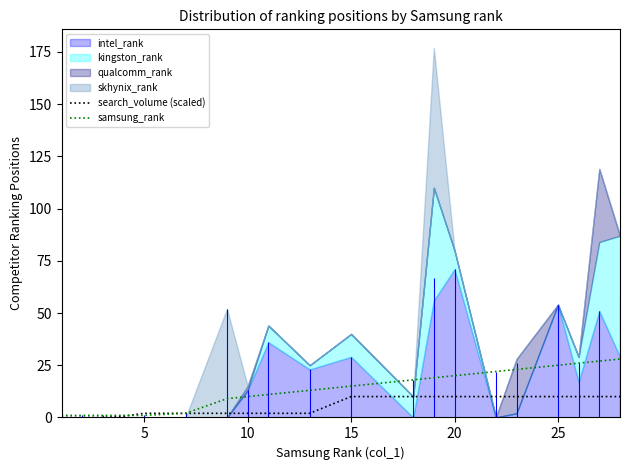

What is the maximum value for search_volume (scaled)?

10.0